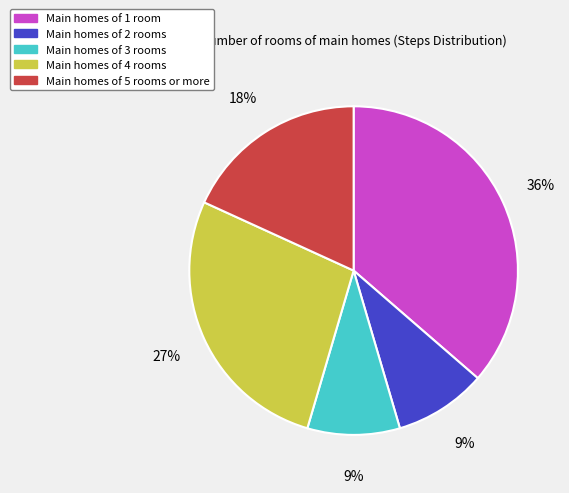

To the nearest percent, what is the difference between the largest and smallest slice percentages?

27%